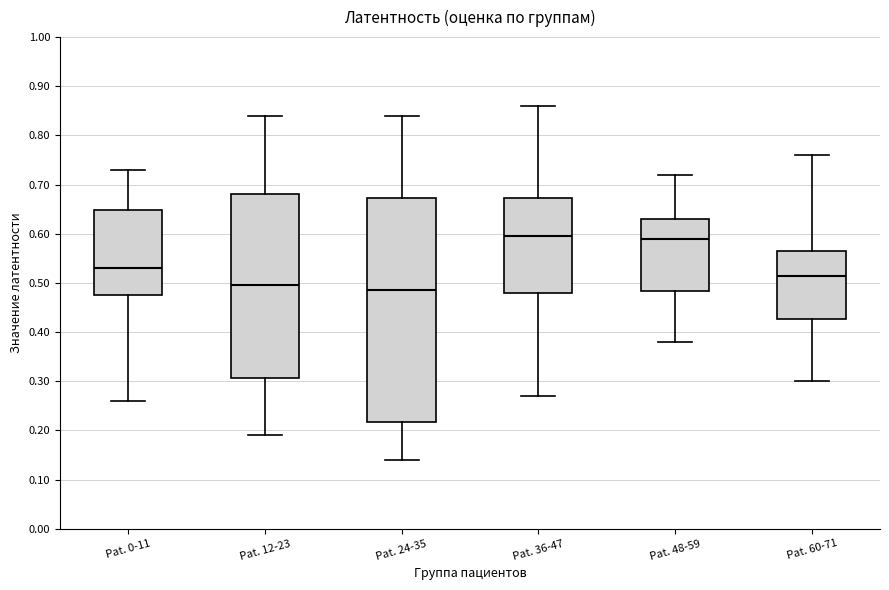

Where is the lower edge of the box for Pat. 60-71 on the y-axis? The values are not printed on the chart, so give them approximately, as read against the axis.

0.43